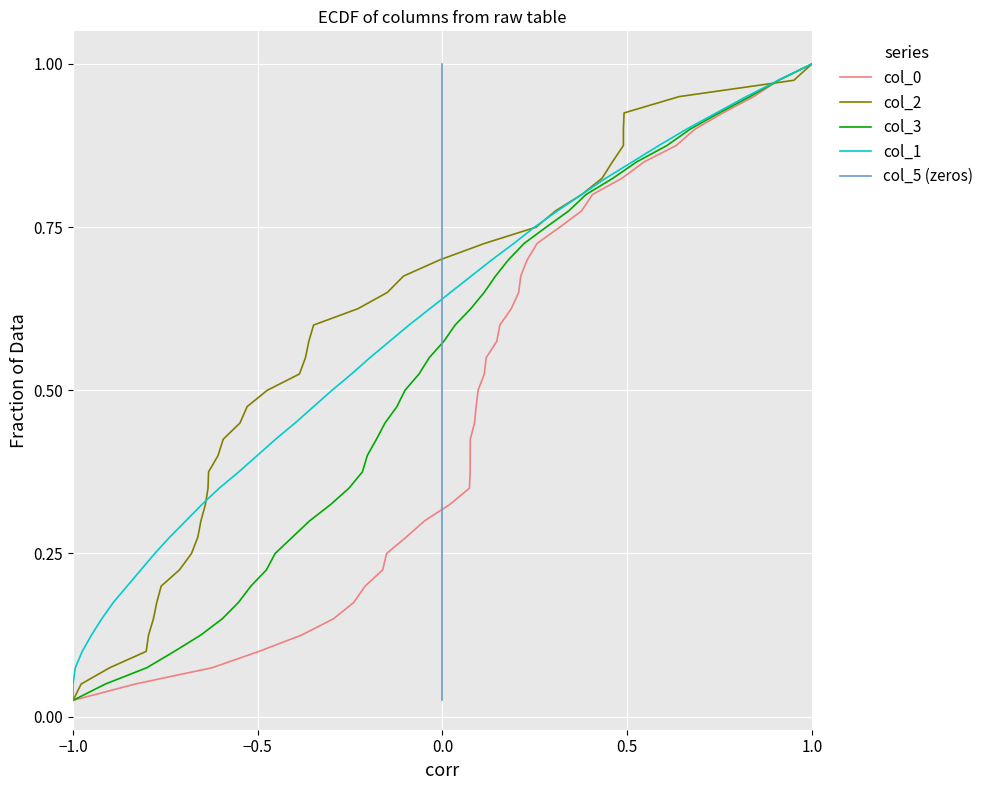

True or false: col_3 and col_0 cross at least once.

False